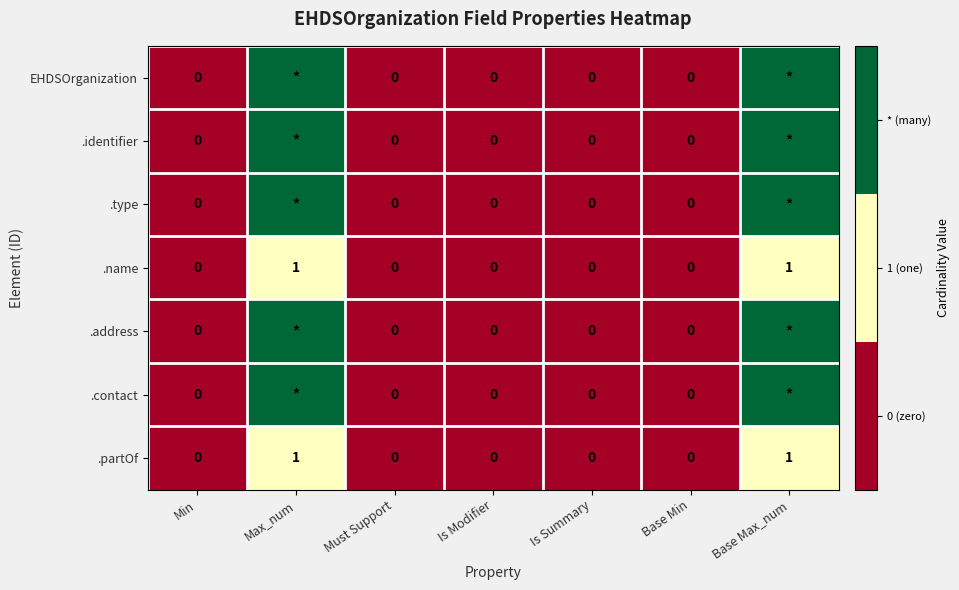

What is the sum of all .partOf values?

2